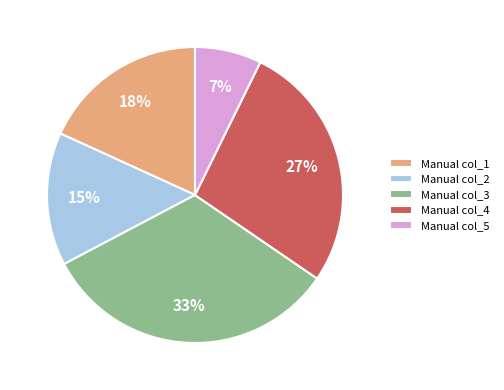

Is the sum of Manual col_1 and Manual col_5 greater than half?

No